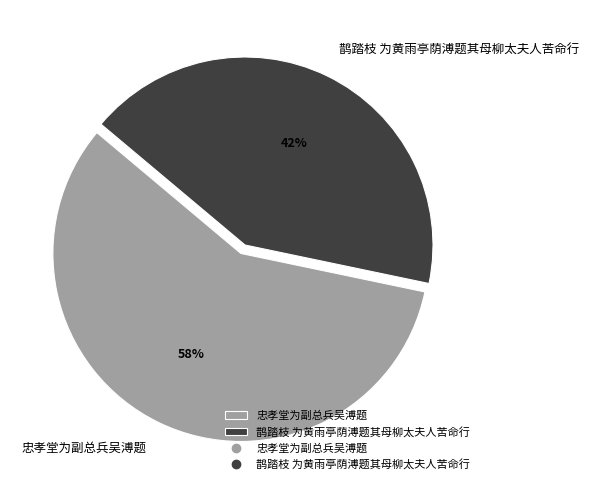

What is the ratio of the value at 忠孝堂为副总兵吴溥题 to the value at 鹊踏枝 为黄雨亭荫溥题其母柳太夫人苦命行?

1.4